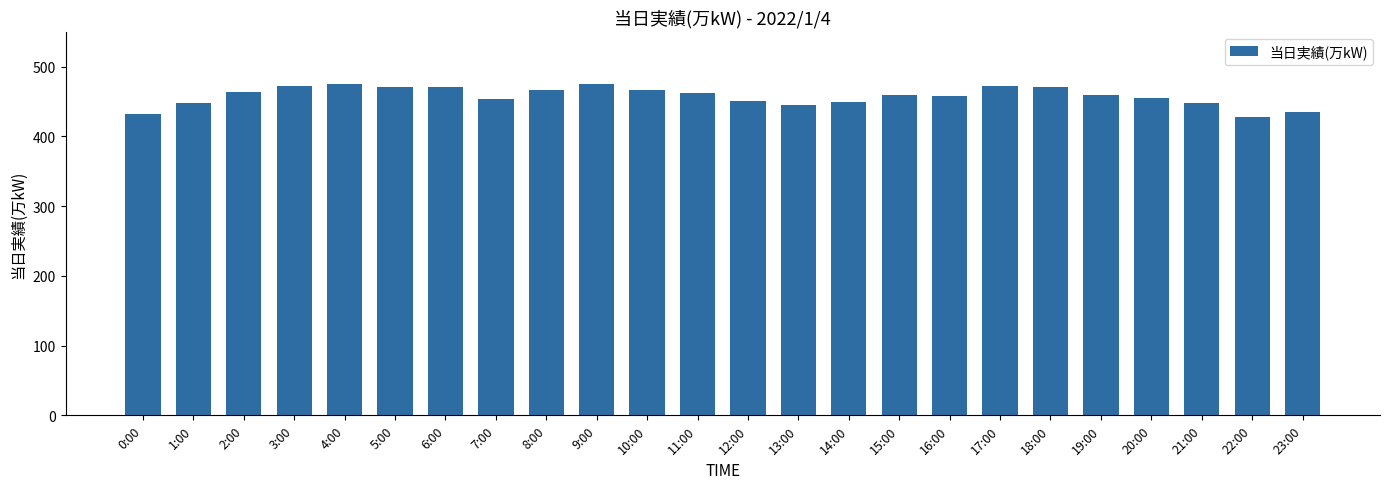

The value at 8:00 is 695. True or false?

False